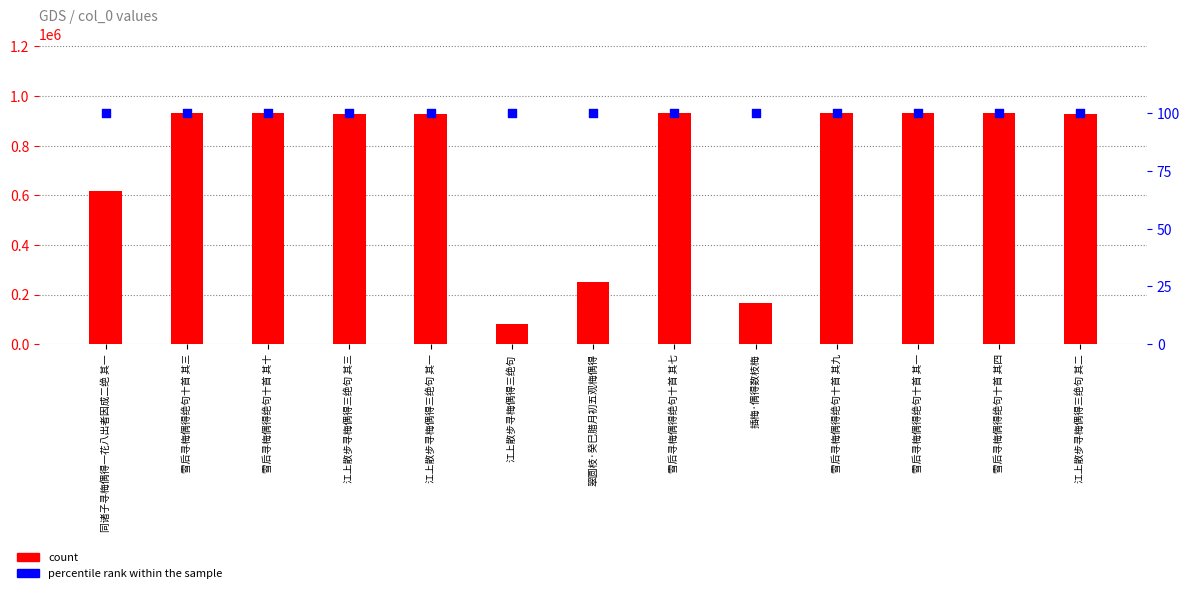

What are all the series names shown in the legend?

count, percentile rank within the sample